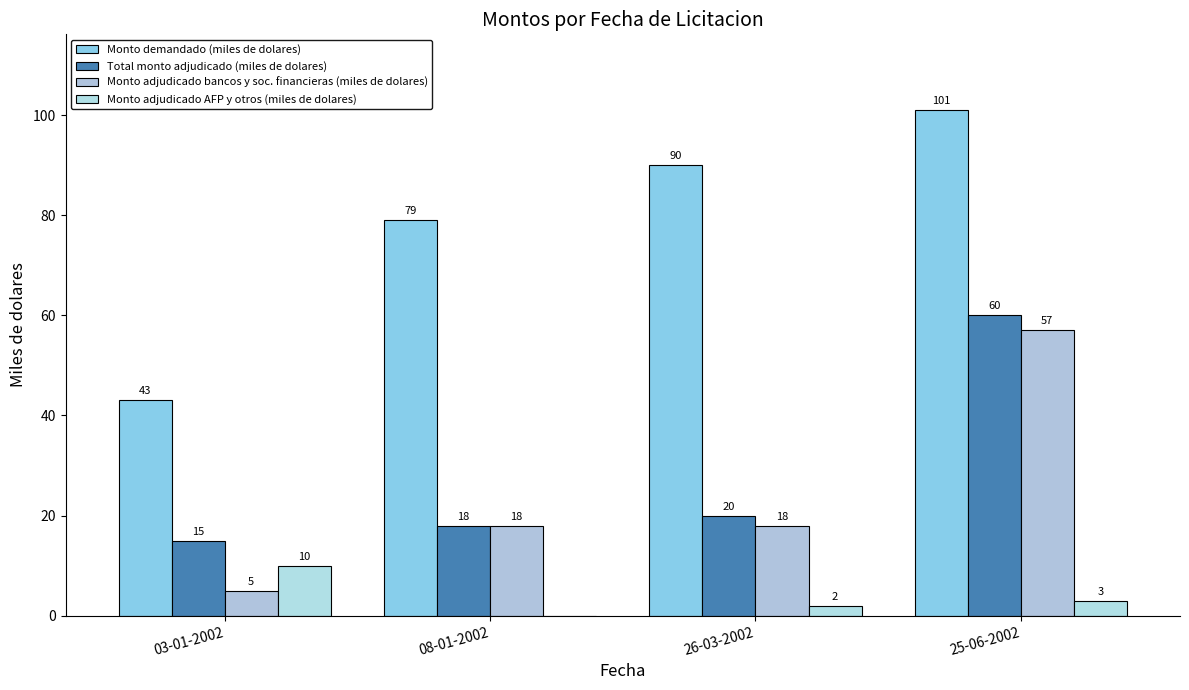

Which category has the lowest value across all series?

08-01-2002